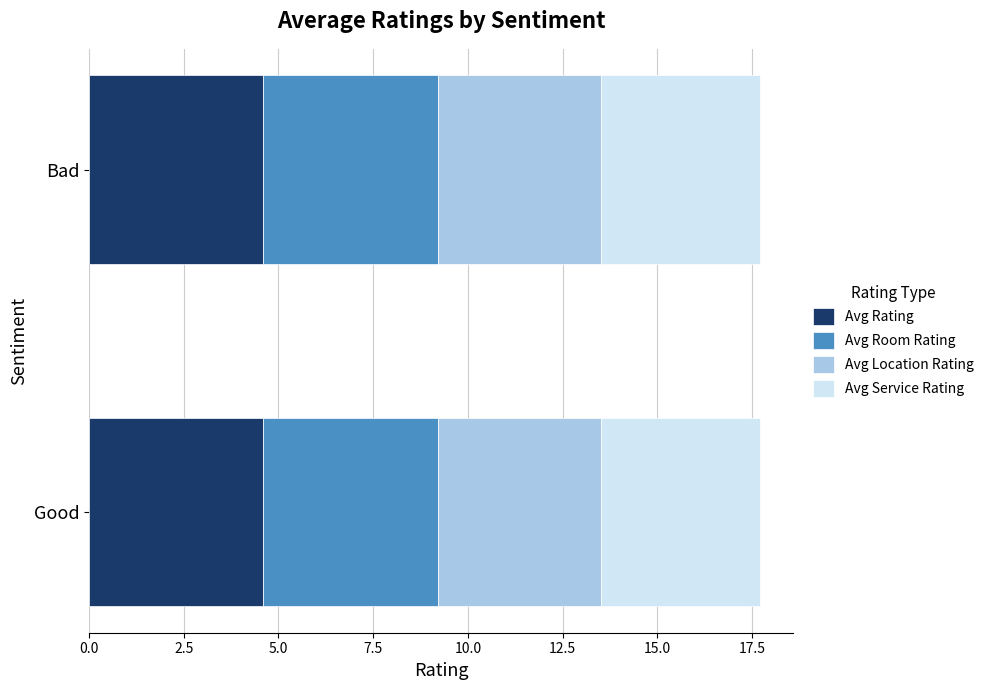

The value of Avg Rating at Good is 4.6. True or false?

True